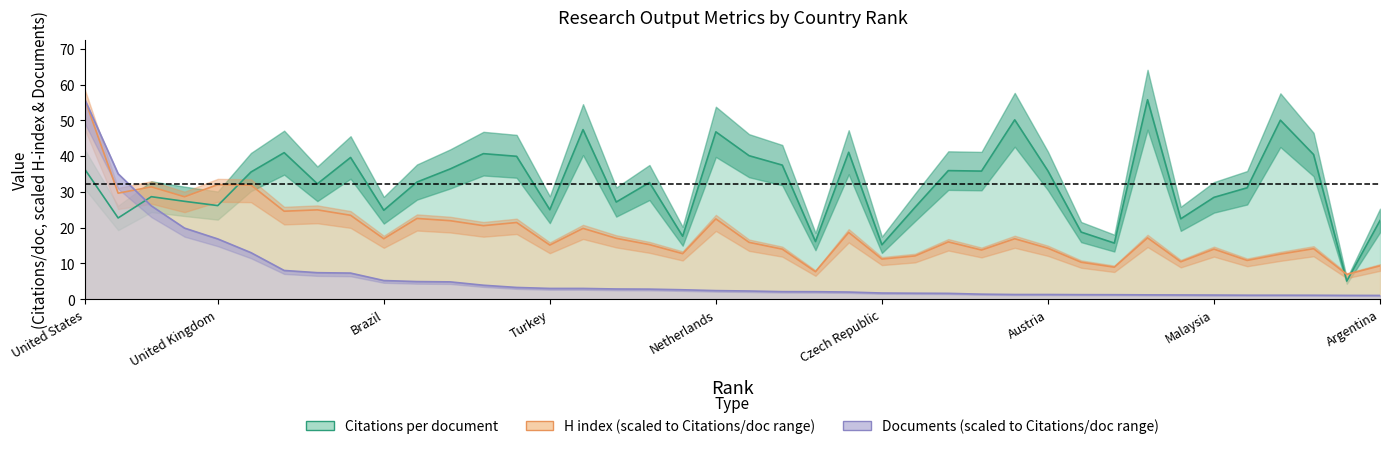

True or false: Citations per document has a value of 87.8 at 37.

False